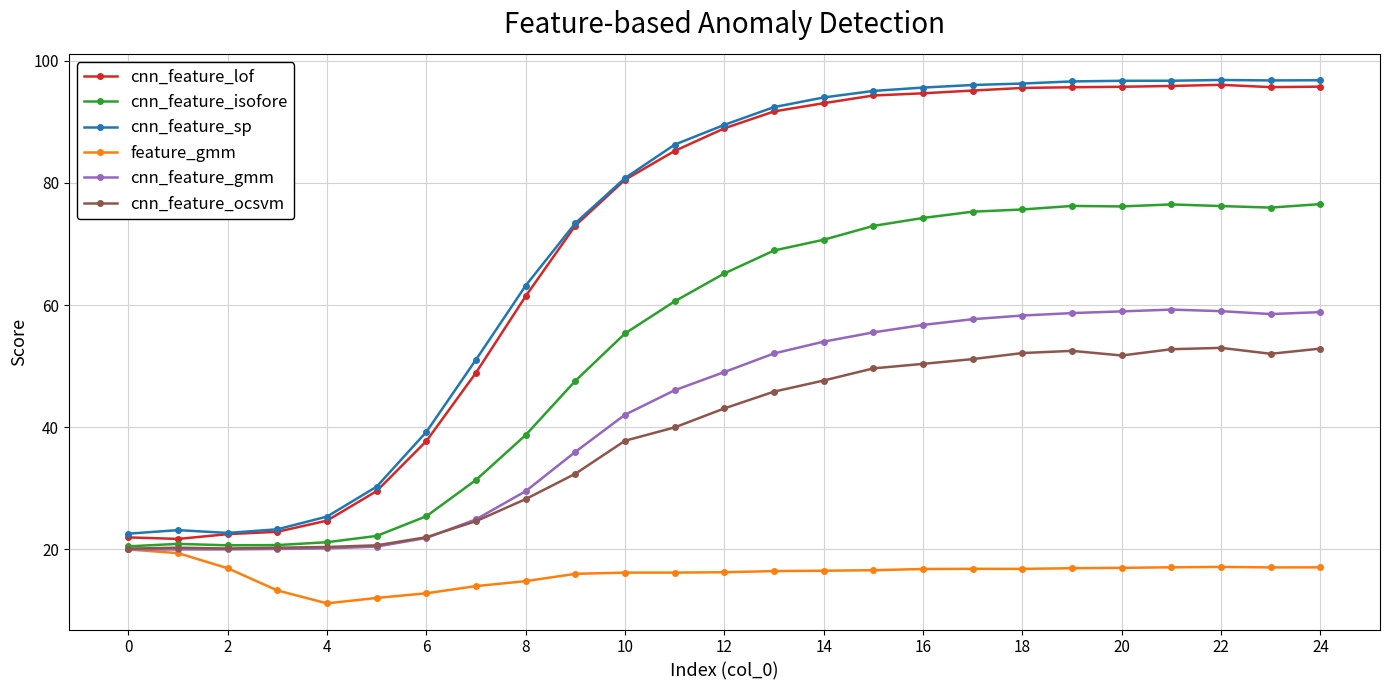

True or false: cnn_feature_sp and cnn_feature_ocsvm cross at least once.

False